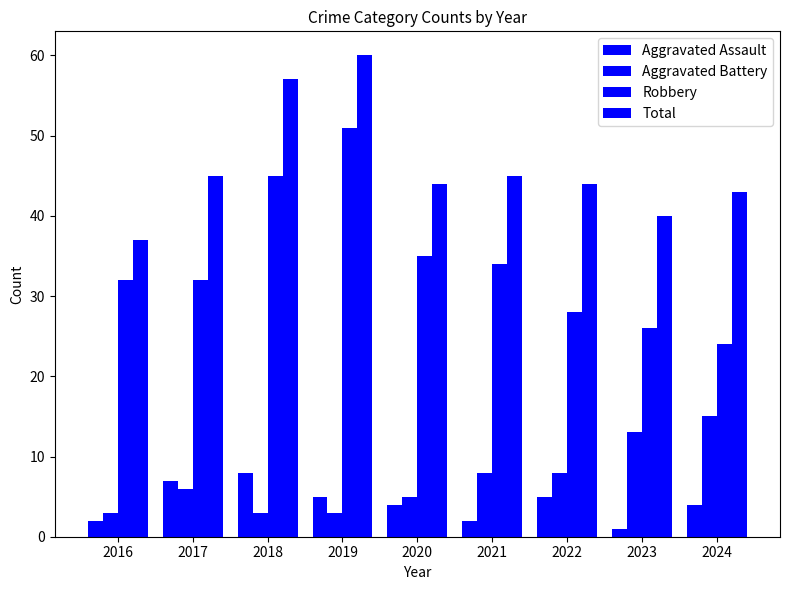

How many bars are there in each group?

4